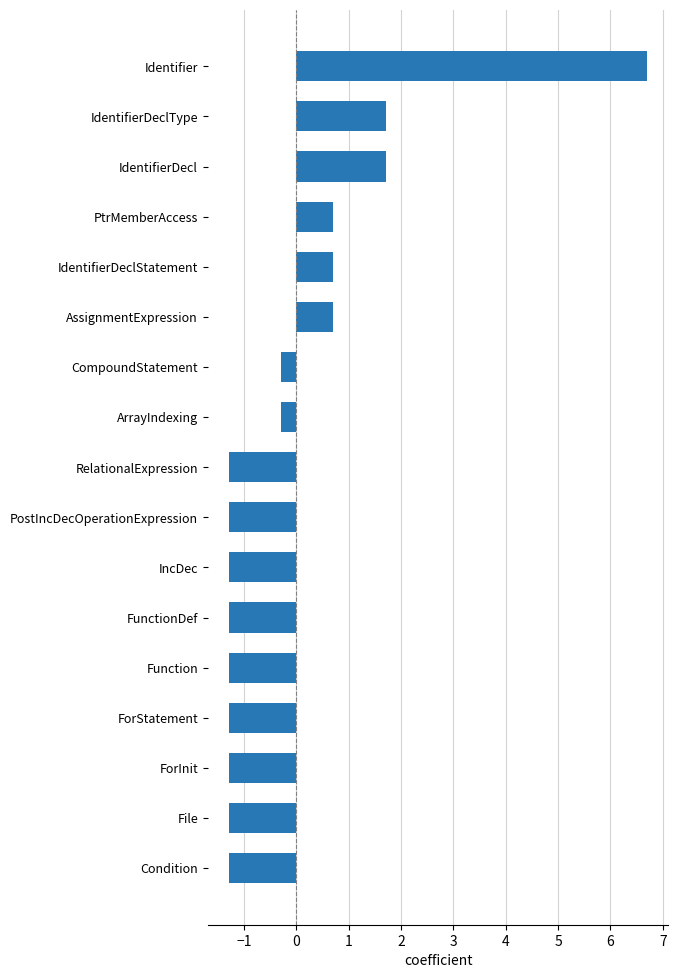

What is the maximum value shown in the chart?

6.7